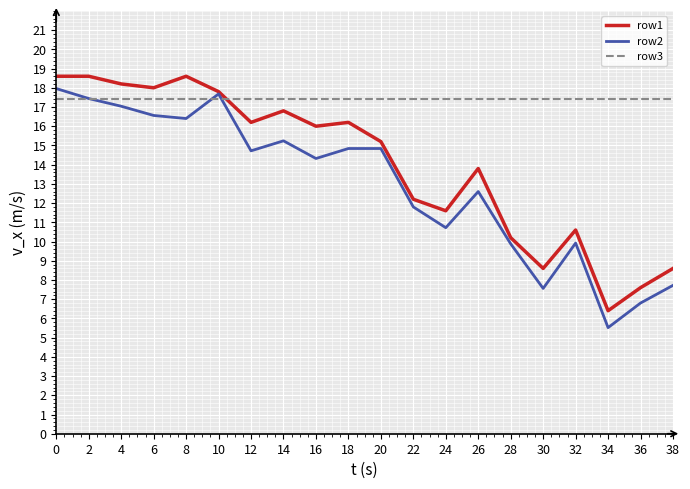

At which label is row2 closest to 11?

24